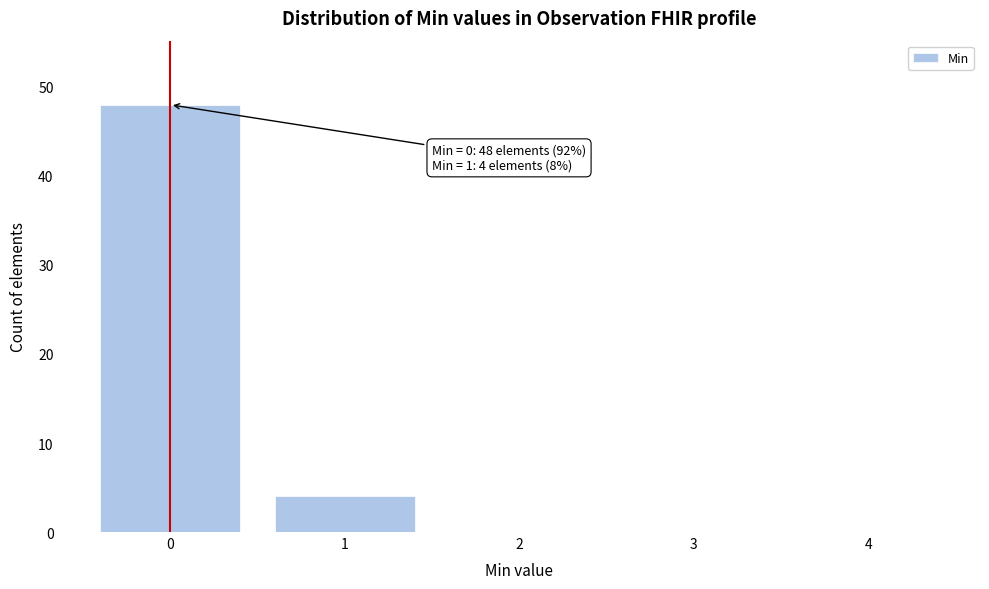

Reading left to right, what are all the values shown in this chart?

0=48	1=4	2=0	3=0	4=0